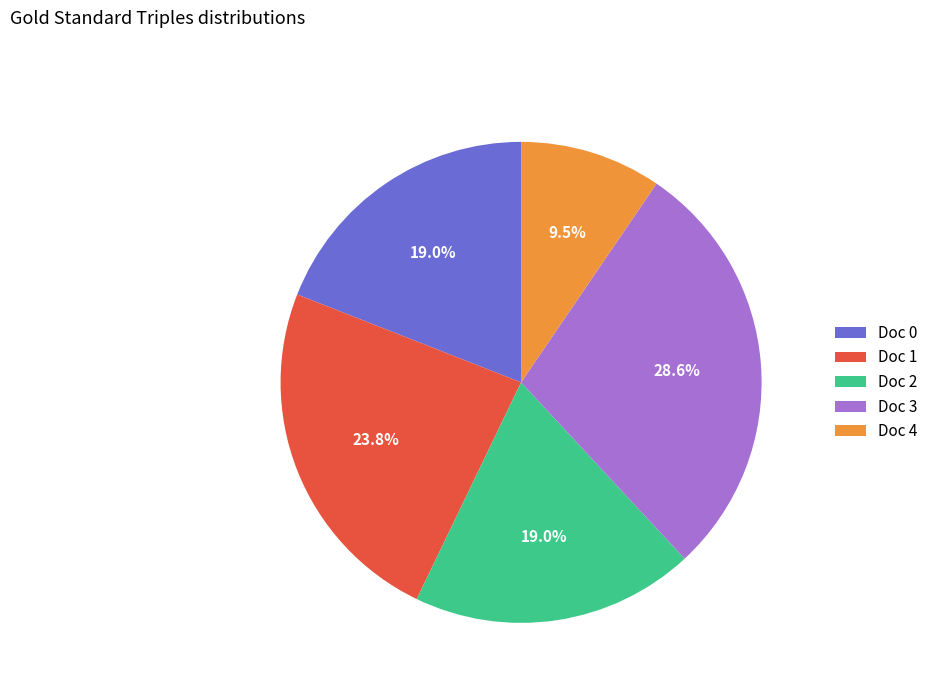

To the nearest percent, what portion does Doc 3 represent?

29%